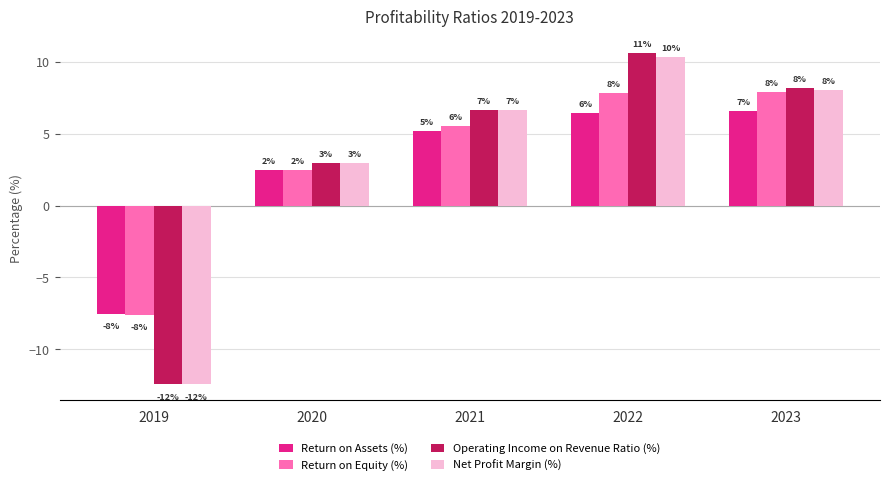

Which series has the largest range (max minus min)?

Operating Income on Revenue Ratio (%)